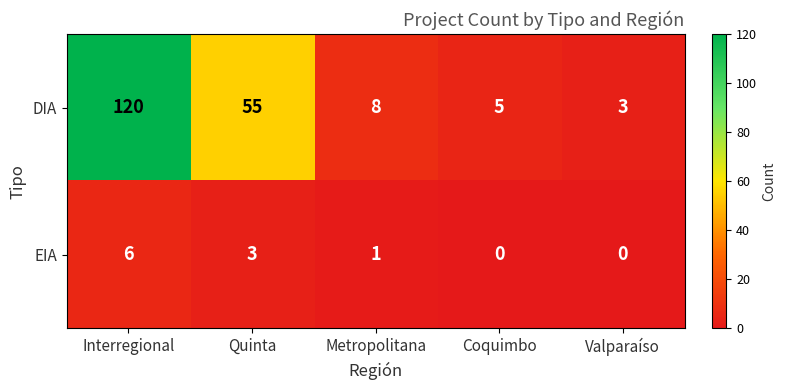

What is the spread (max minus min) of values at Valparaíso?

3